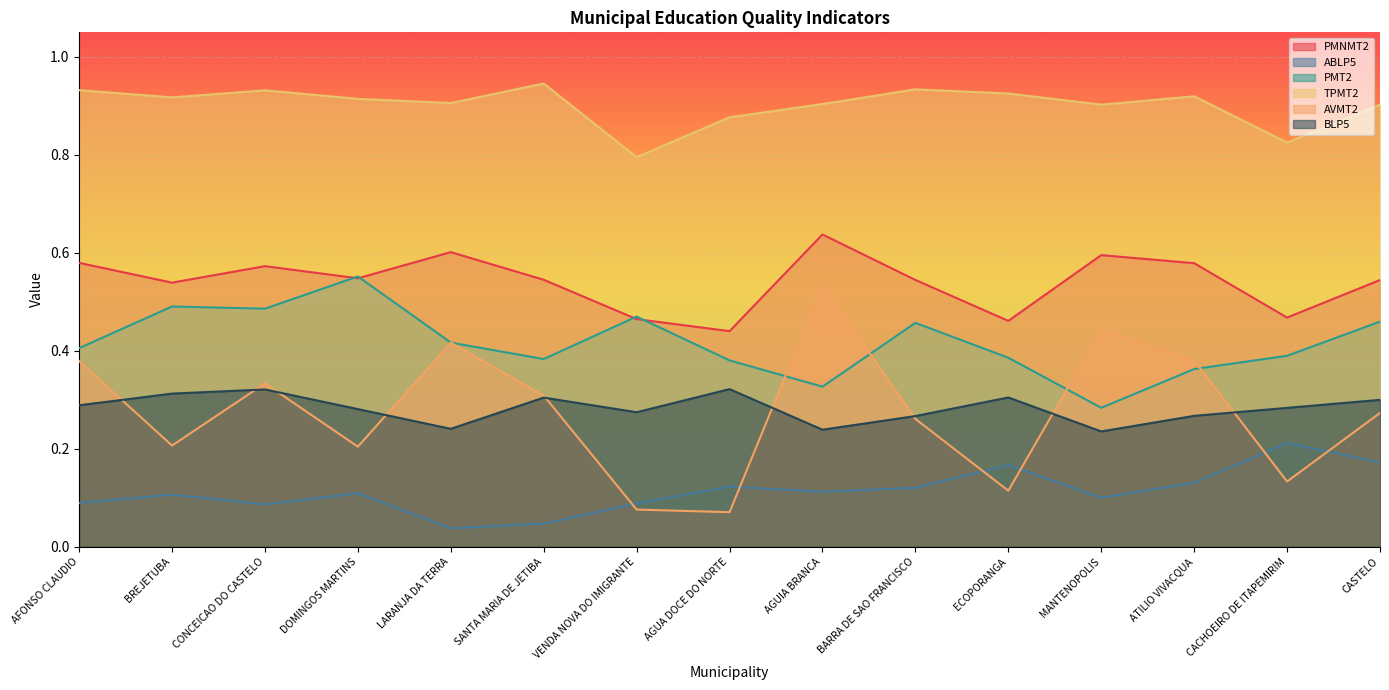

At which category is the sum across all series the highest?

AGUIA BRANCA